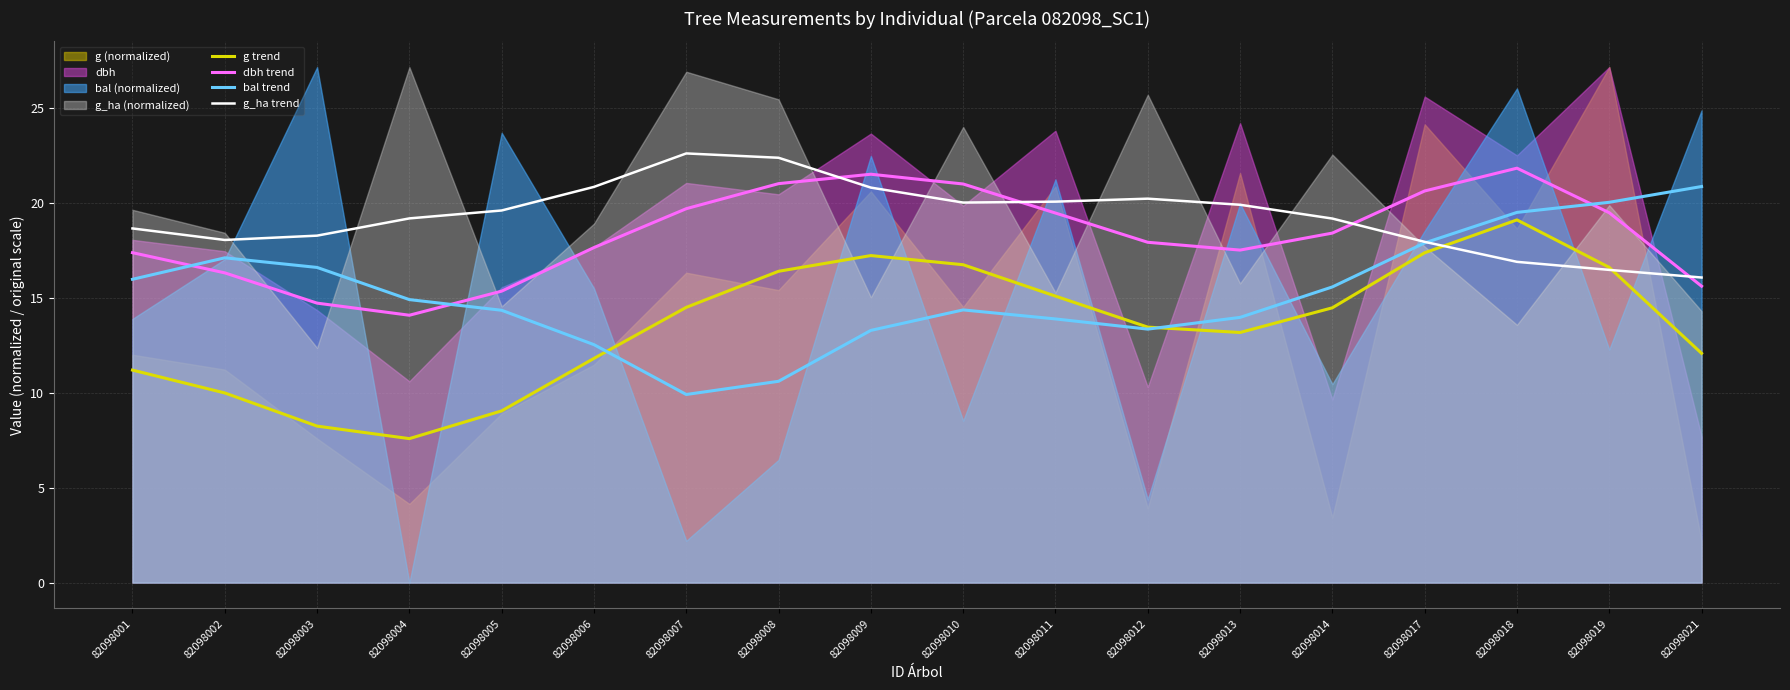

What is the highest value of the g_ha trend series?

22.6